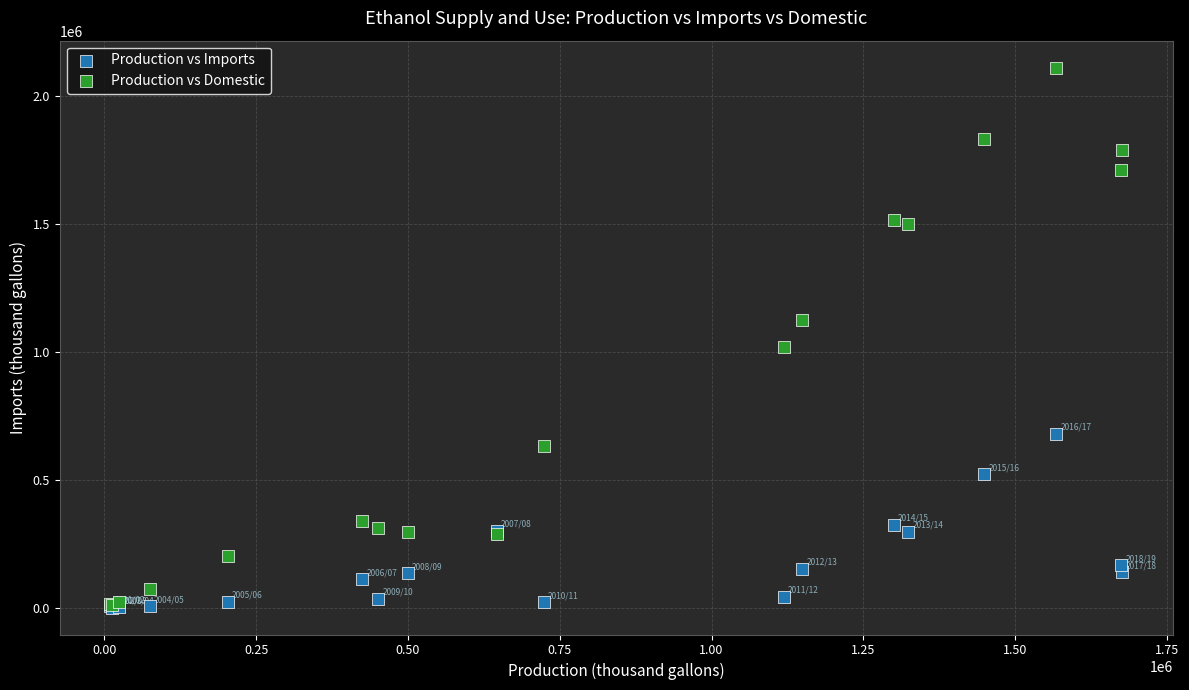

In the Production vs Domestic series, what Y value is closest to 1062767?

1023171